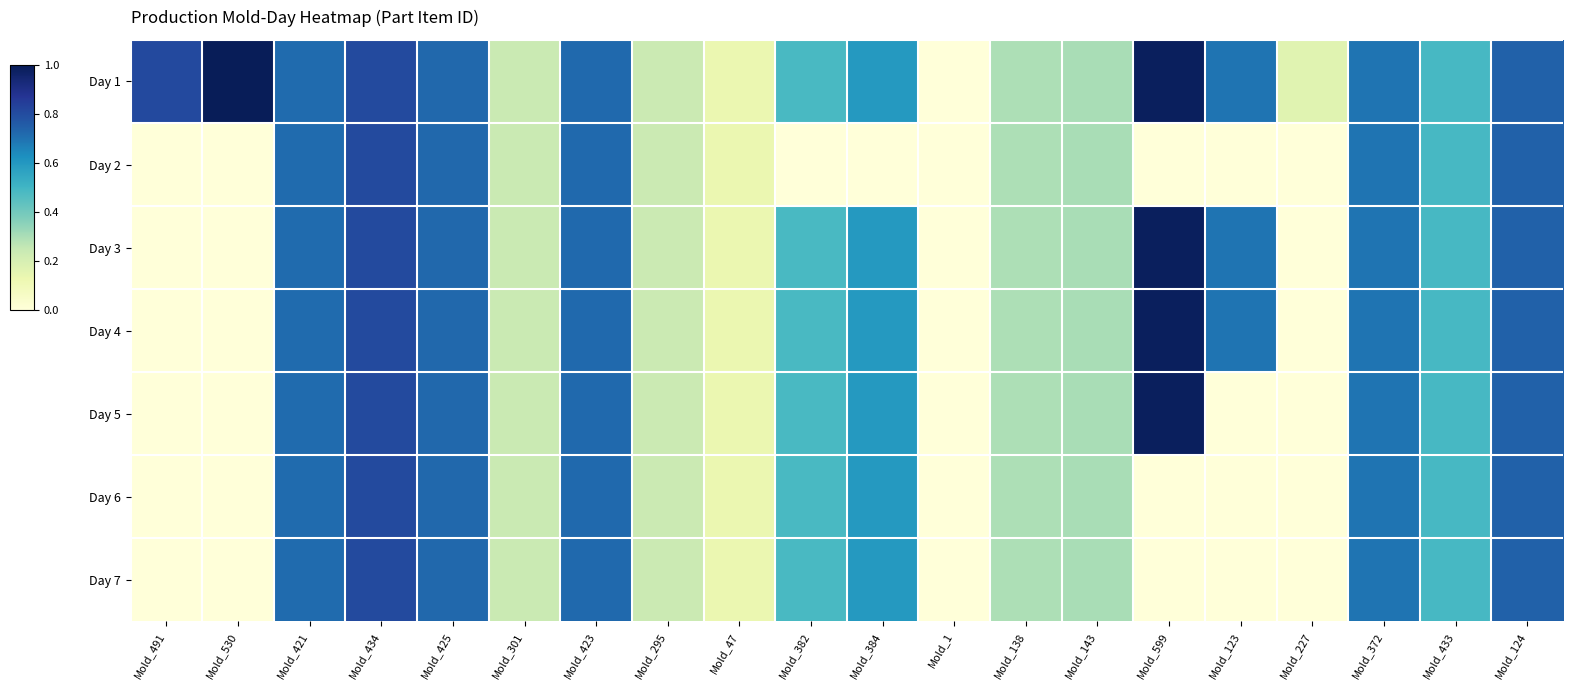

At which category is the sum across all series the highest?

Mold_434